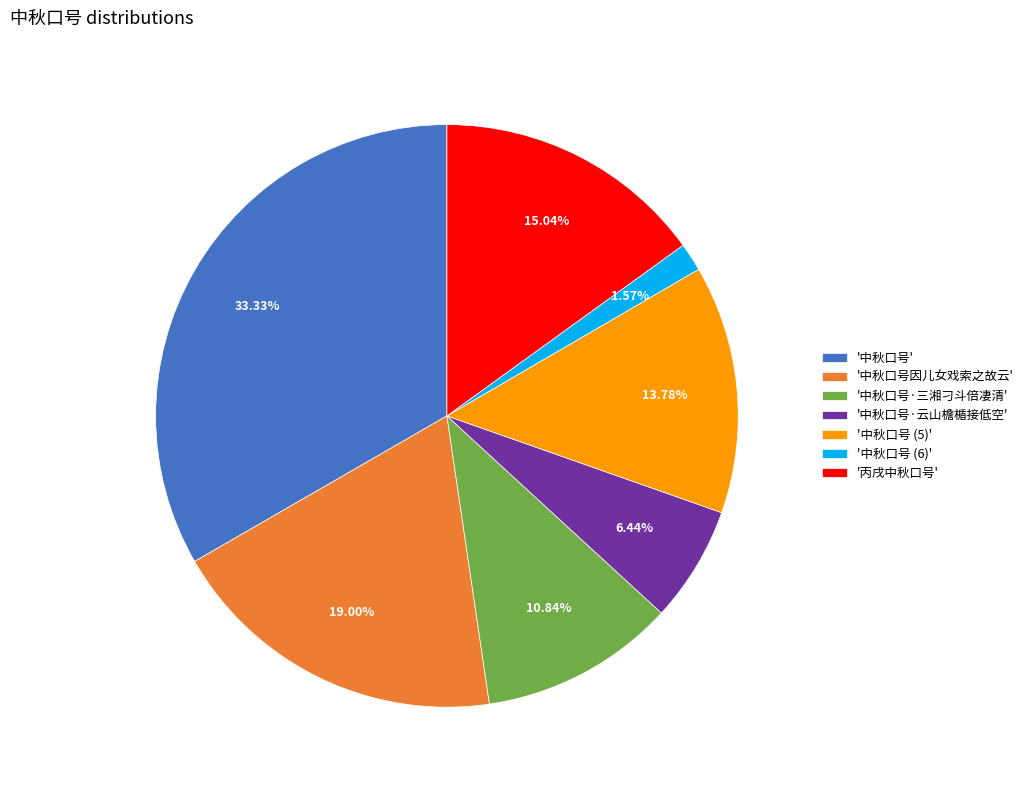

Rank the categories by value from highest to lowest.

'中秋口号', '中秋口号因儿女戏索之故云', '丙戌中秋口号', '中秋口号 (5)', '中秋口号·三湘刁斗倍凄清', '中秋口号·云山檐楯接低空', '中秋口号 (6)'